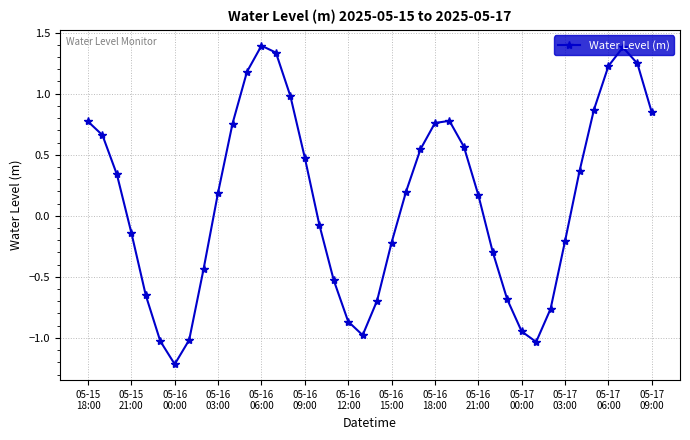

How many lines are shown in the chart?

1